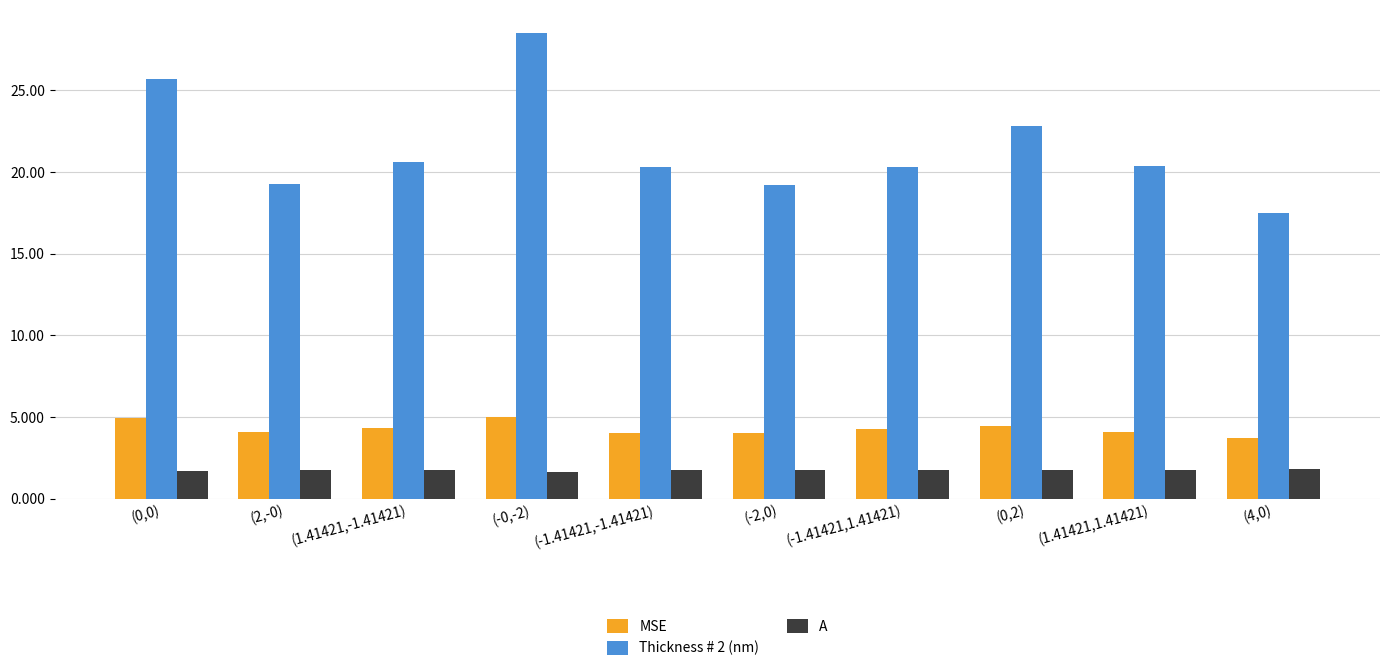

What is the total value across all series at (-0,-2)?

35.2